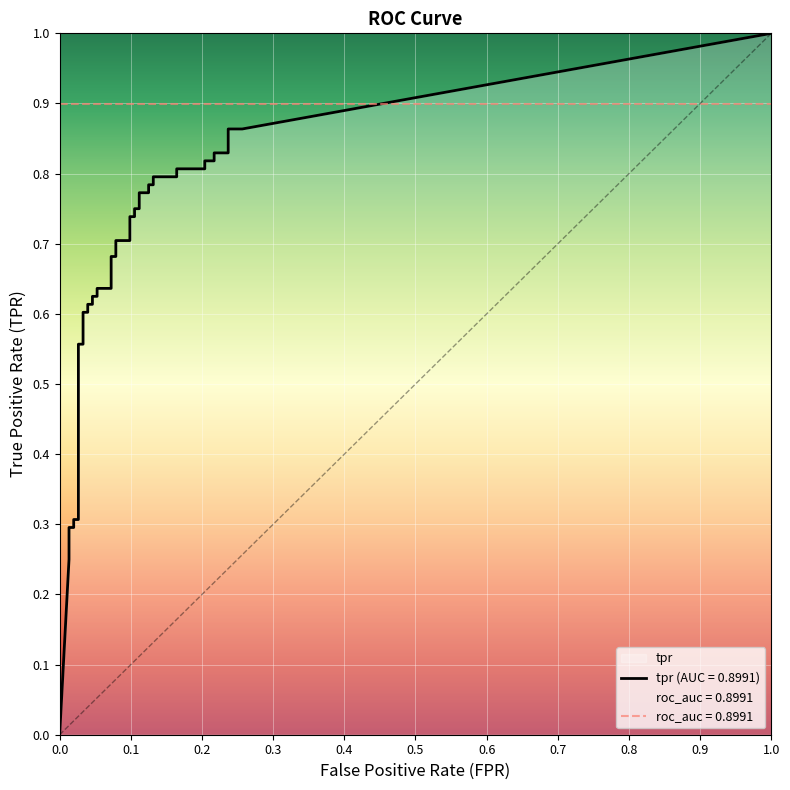

What is the difference between the highest and lowest values at 14?

0.6